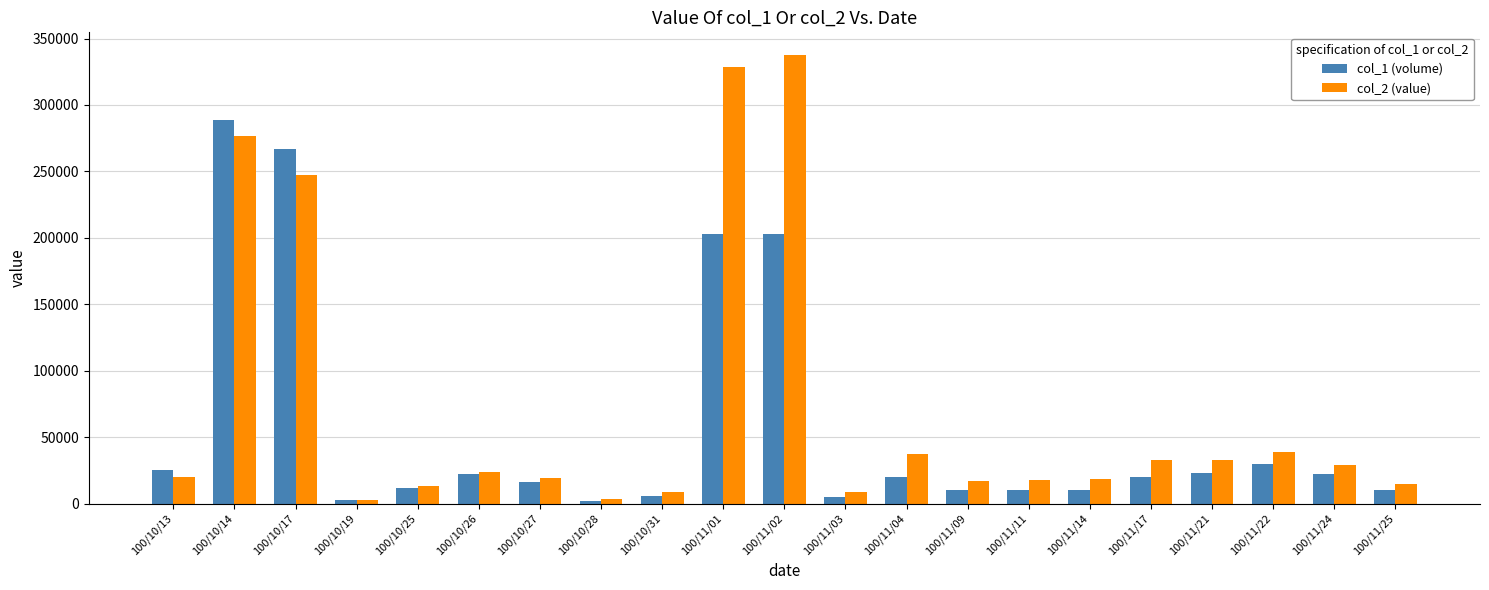

How many distinct data groups are displayed?

2